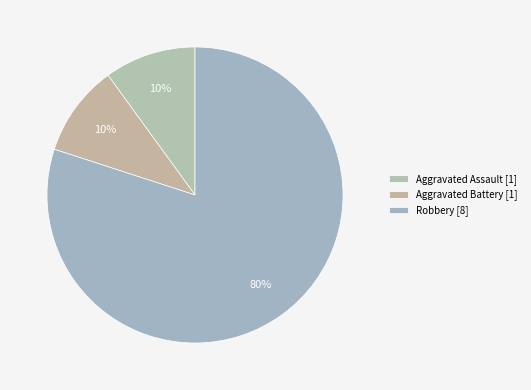

Rank the categories by value from highest to lowest.

Robbery, Aggravated Assault, Aggravated Battery